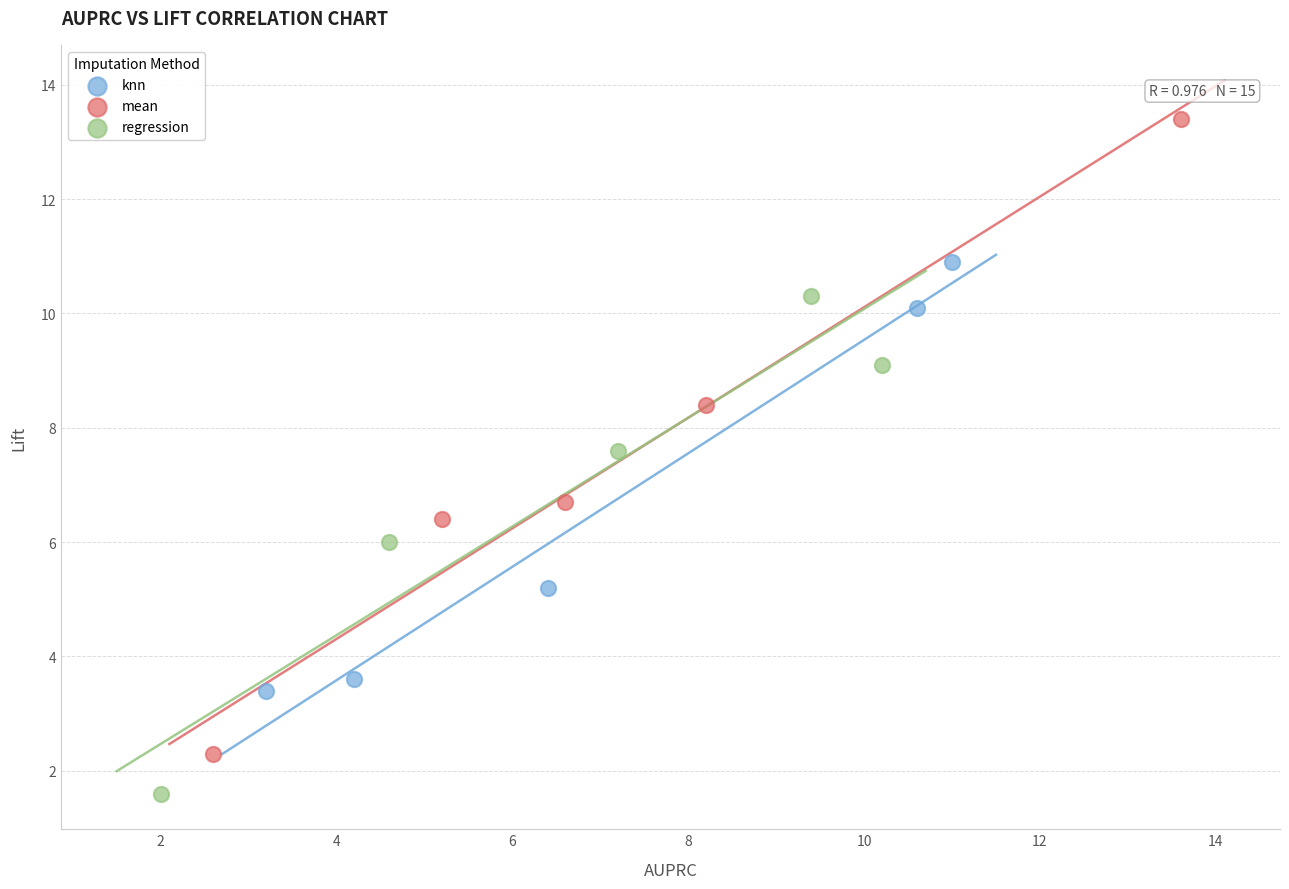

Which series contains the highest Y value?

mean